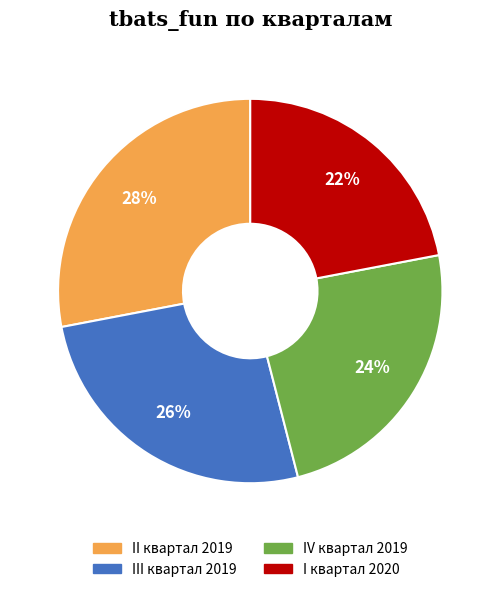

The I квартал 2020 slice represents 14% of the pie. True or false?

False